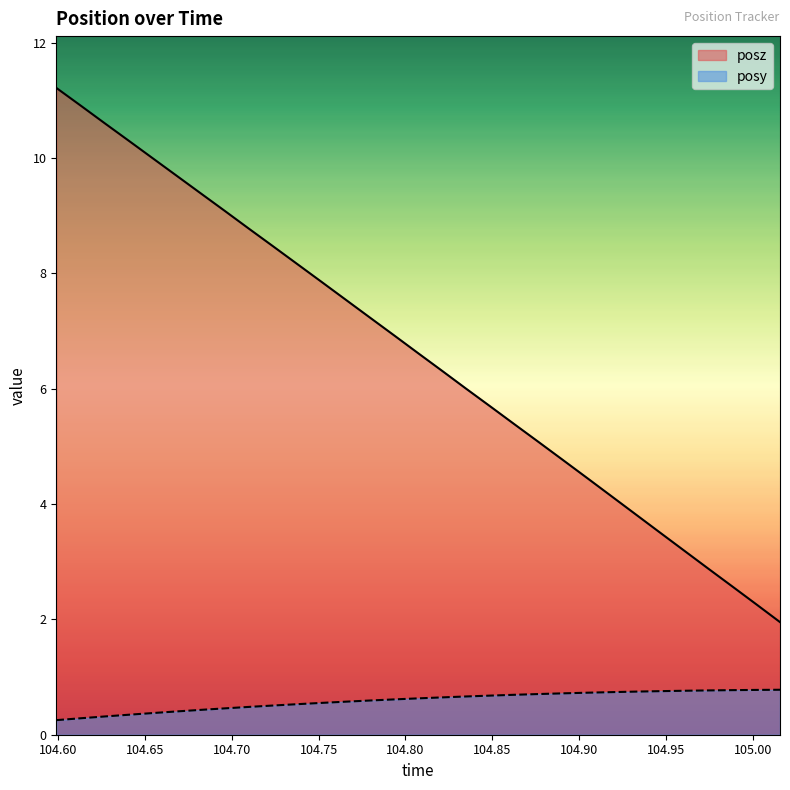

True or false: posy and posz intersect in this chart.

False